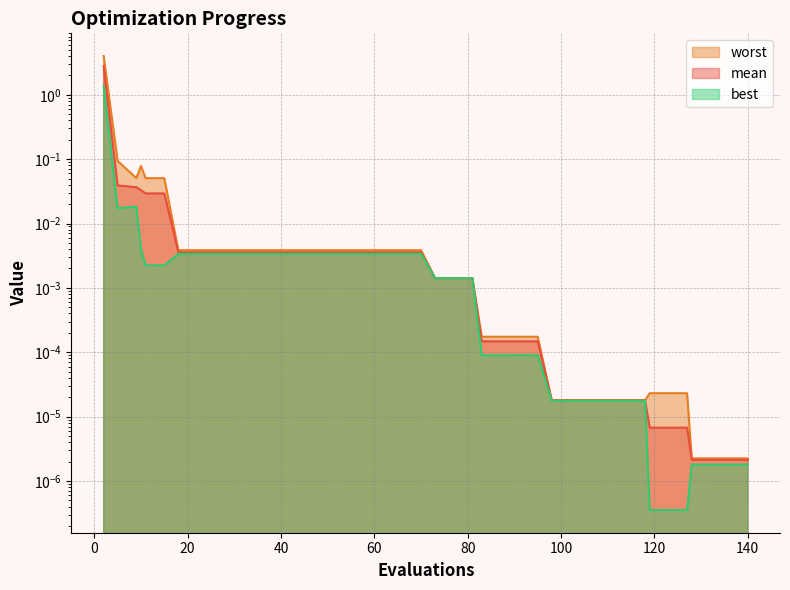

What are all the series names shown in the legend?

mean, best, worst